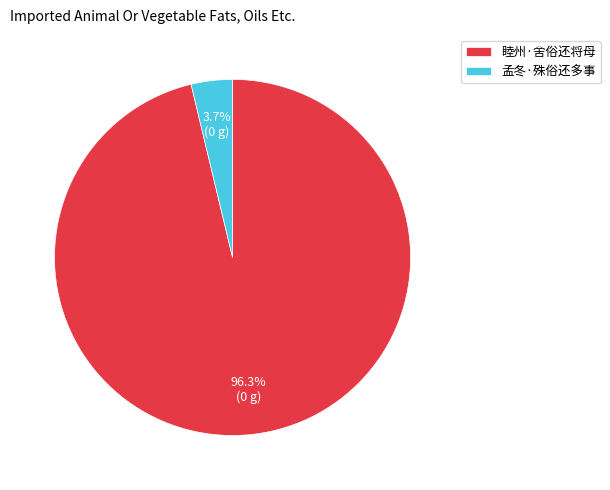

Count the number of slices in the pie.

2